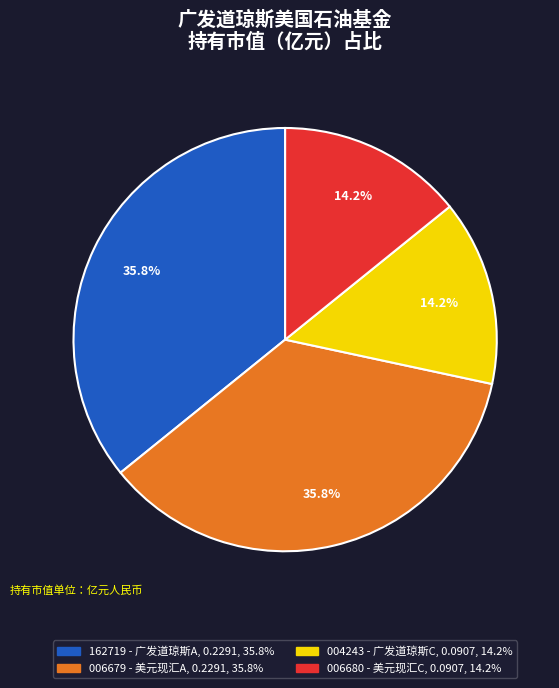

Is there any slice that represents more than half of the pie?

No